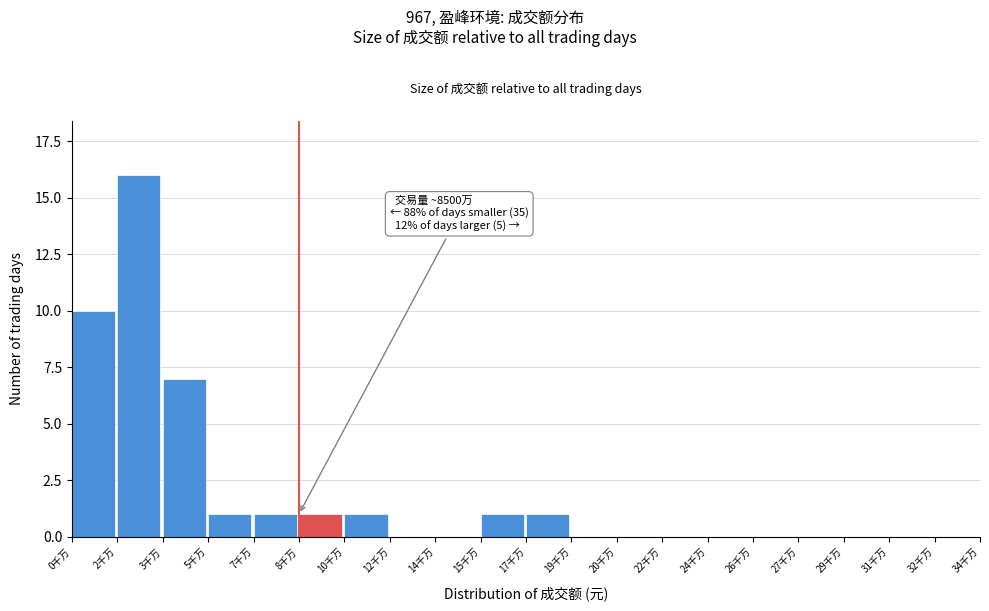

Reading right to left, list all the values displayed in this chart.

32千万=0	31千万=0	29千万=0	27千万=0	26千万=0	24千万=0	22千万=0	20千万=0	19千万=0	17千万=1	15千万=1	14千万=0	12千万=0	10千万=1	8千万=1	7千万=1	5千万=1	3千万=7	2千万=16	0千万=10